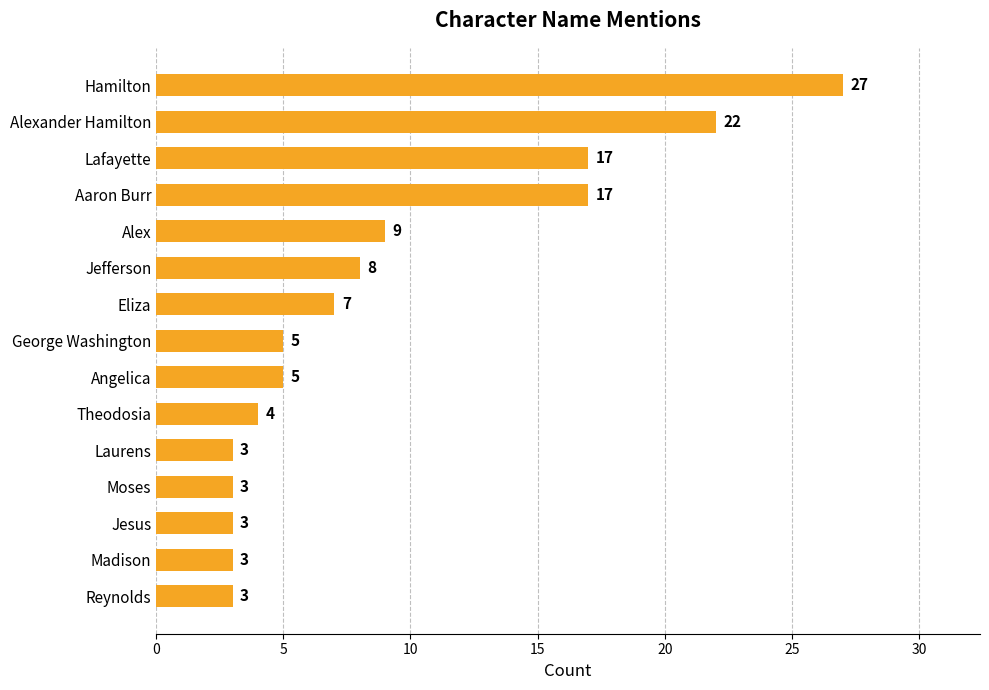

What is the difference between the second highest and minimum values?

19